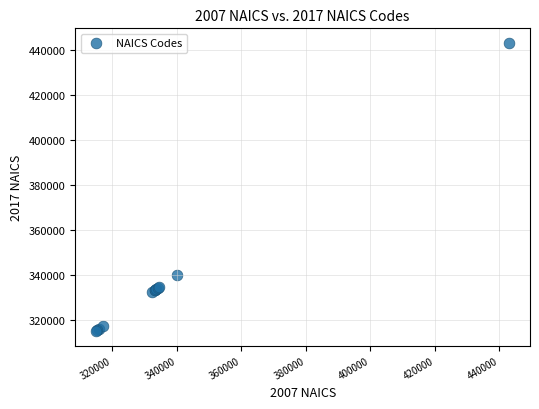

What Y value in the scatter plot is closest to 379026?

339940